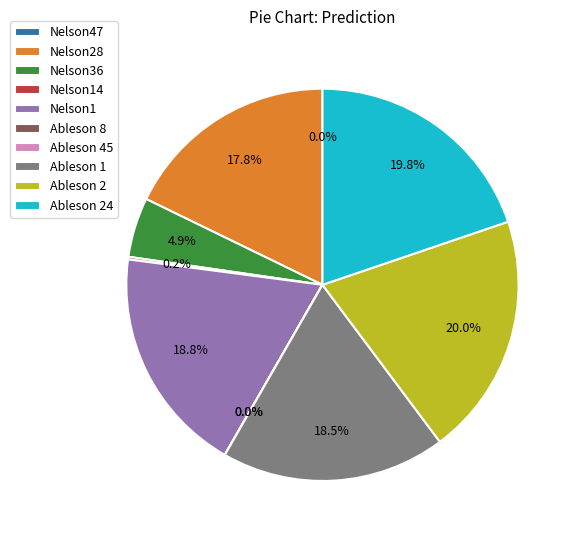

Does Nelson36 account for over 50% of the chart?

No